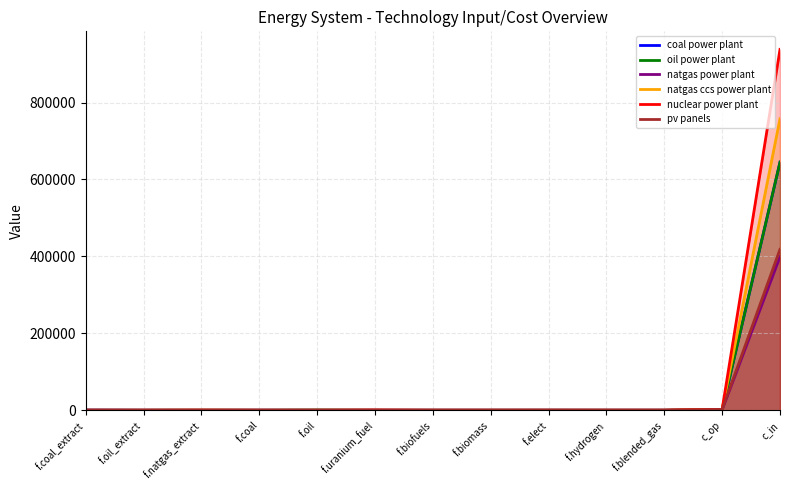

Which series has the largest range (max minus min)?

nuclear power plant